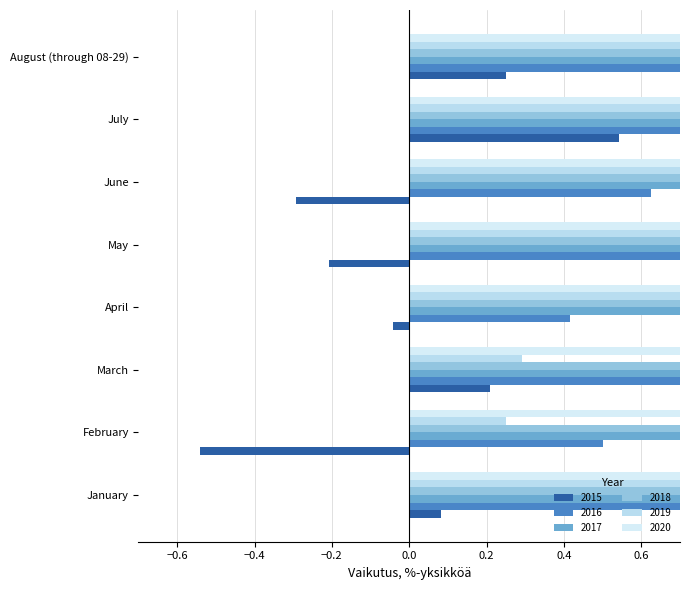

At which label does 2016 reach its peak?

August (through 08-29)